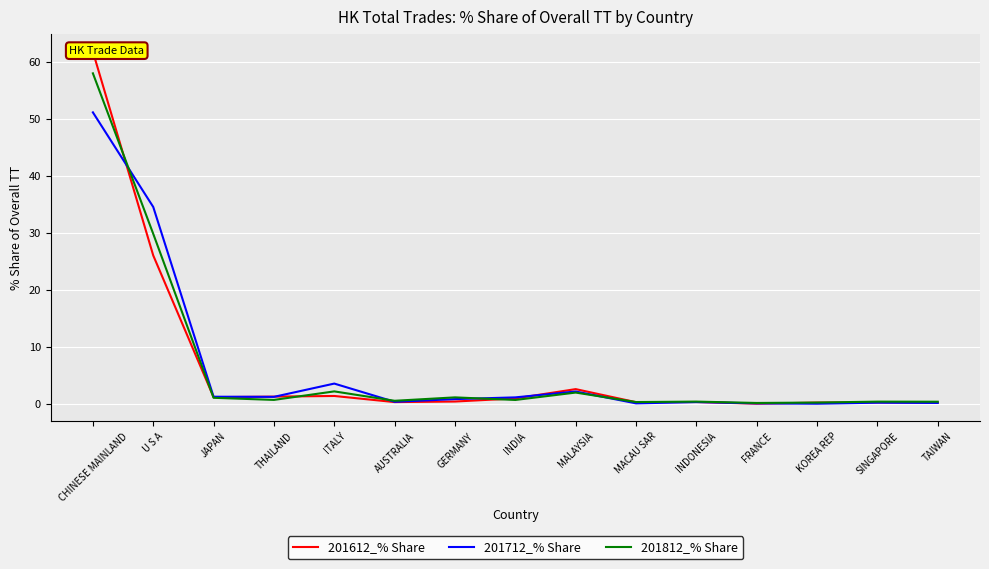

True or false: 201612_% Share has more than 2 interior local peaks.

True